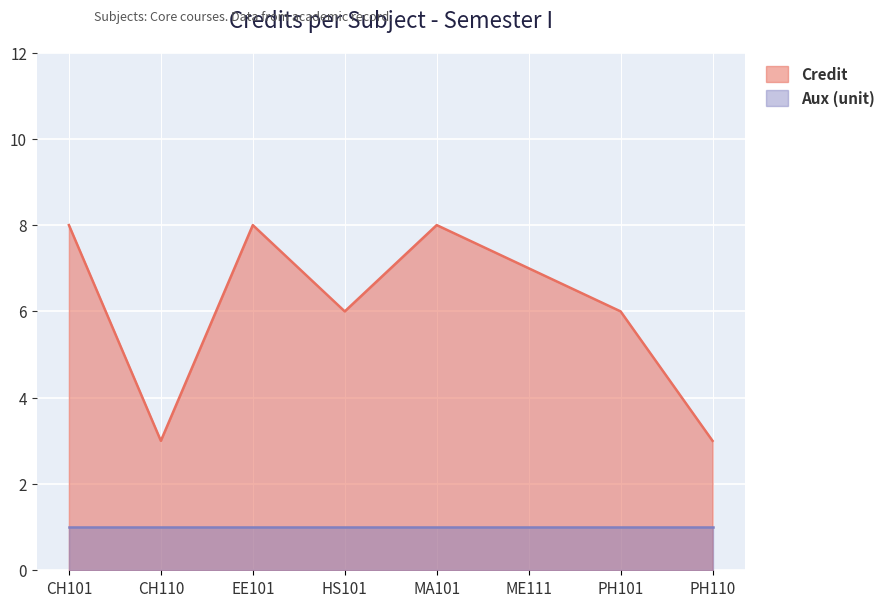

The chart shows a value of 7 at ME111. True or false?

True